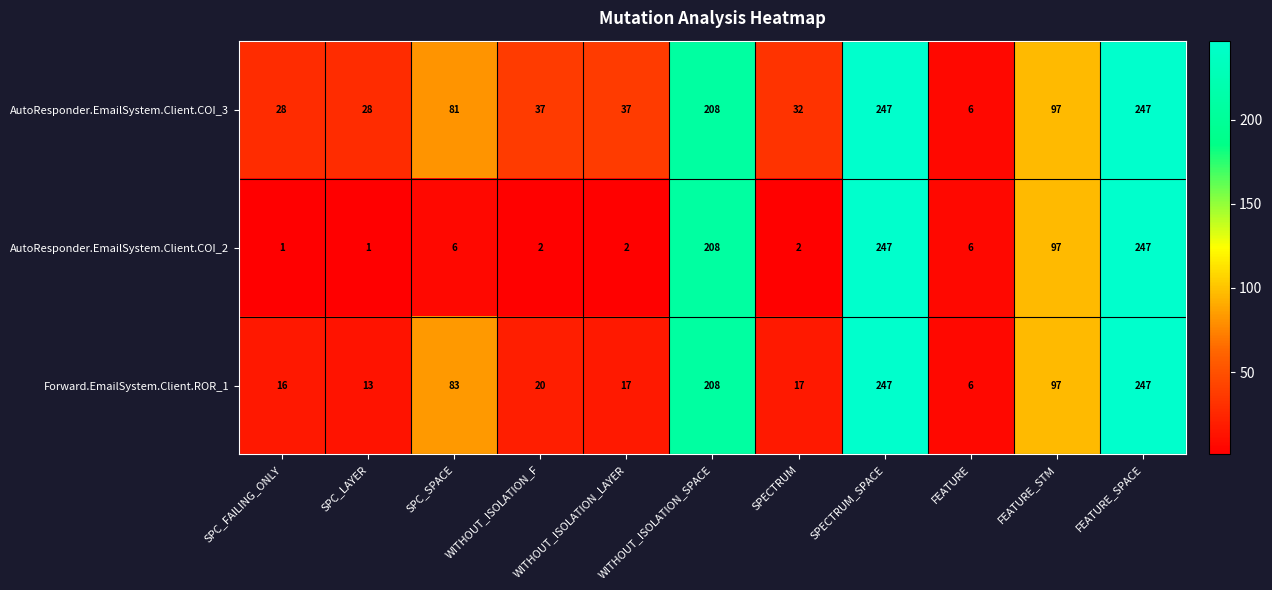

Which series has the widest spread of values?

AutoResponder.EmailSystem.Client.COI_2